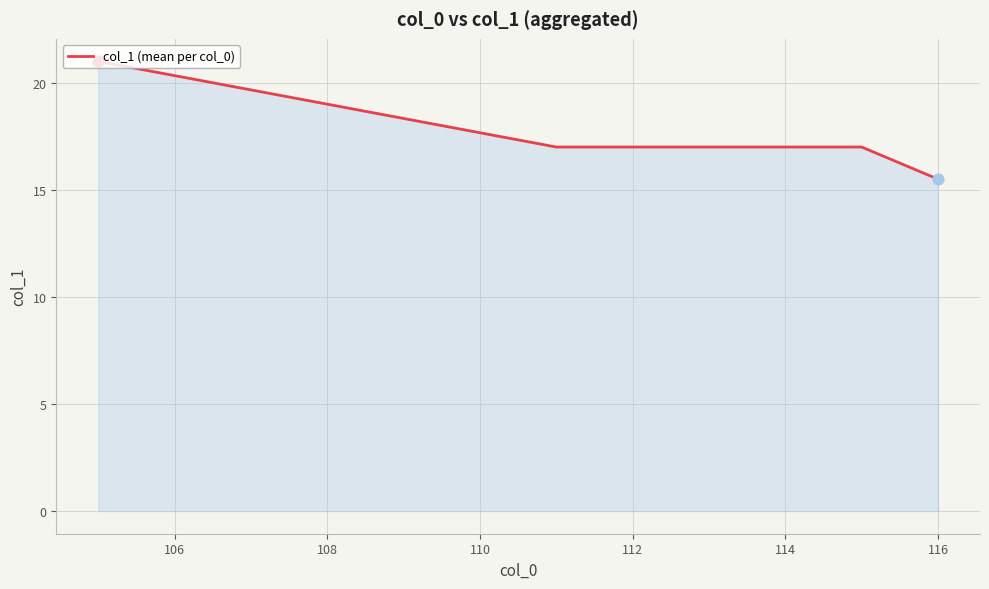

What is the sum of all values?

121.5